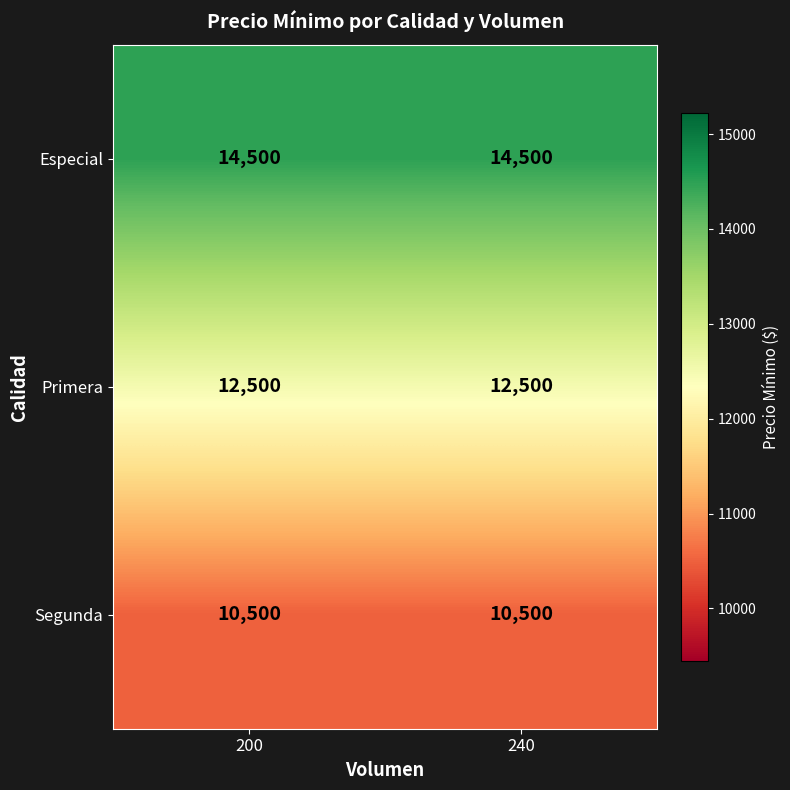

What is the minimum value for Especial?

14500